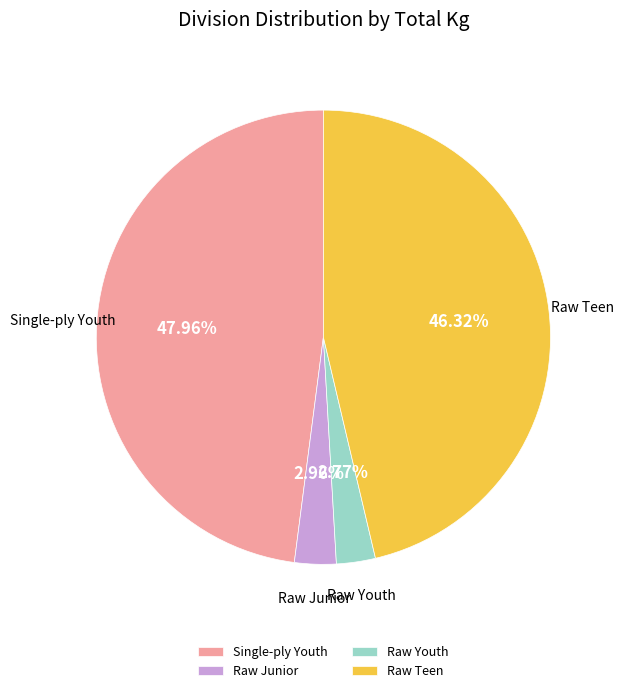

To the nearest percent, what is the difference between the largest and smallest slice percentages?

45%